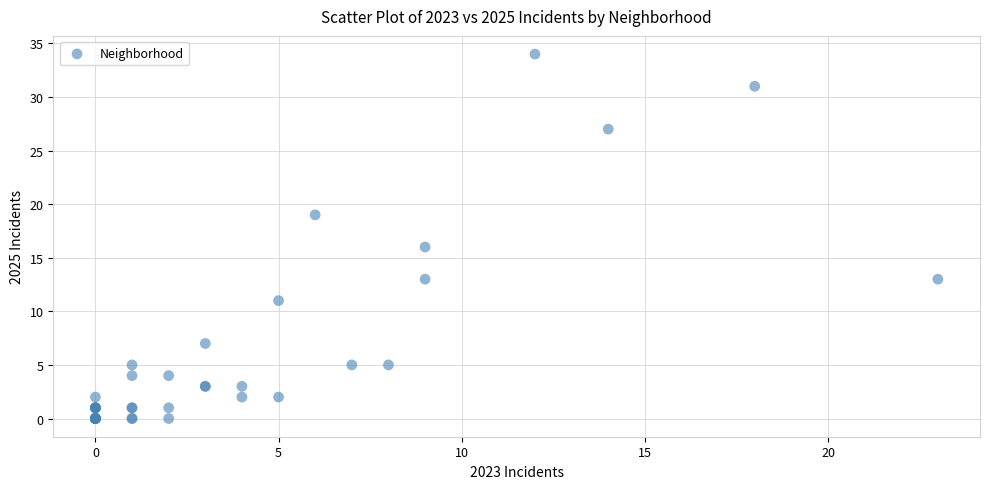

What Y value in the scatter plot is closest to 17?

16